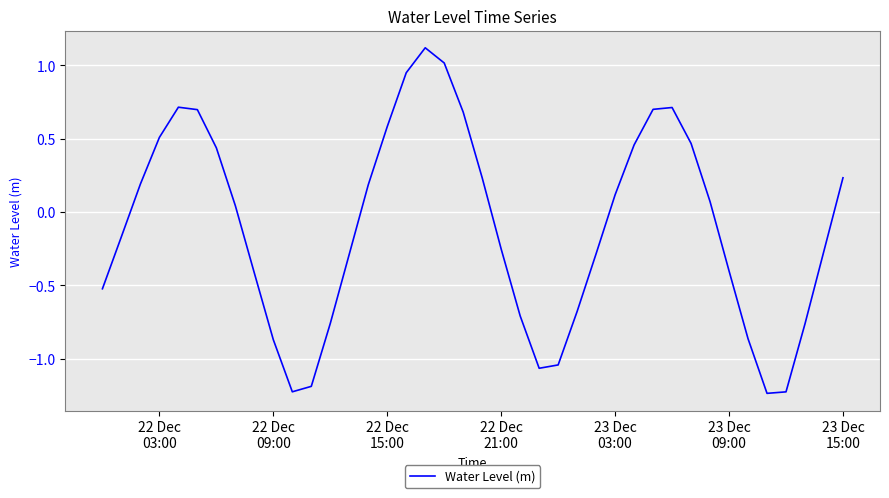

What is the difference between the maximum and minimum values?

2.4